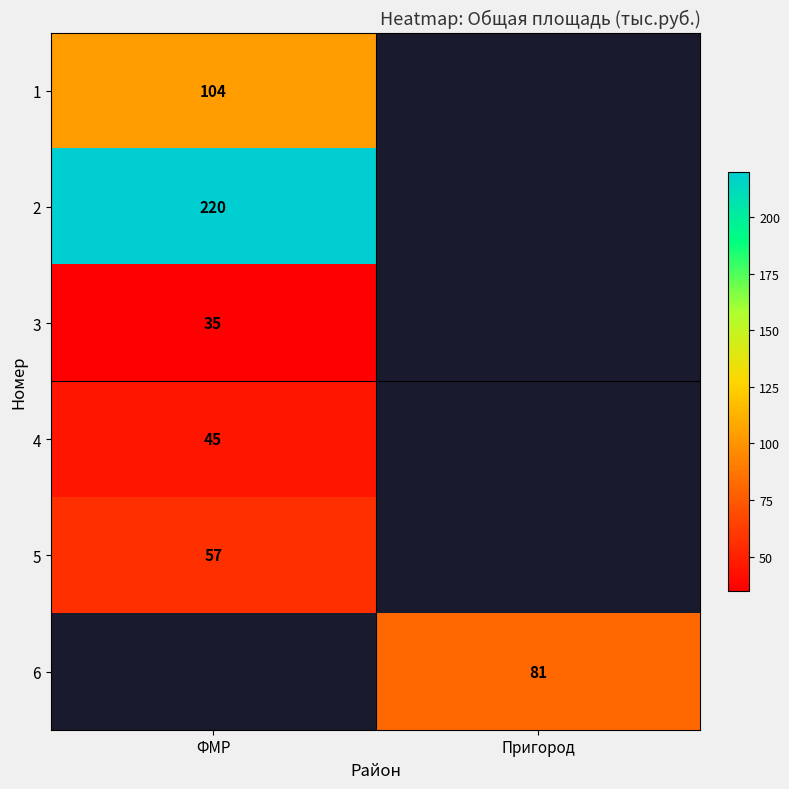

How many data points does each series have?

2